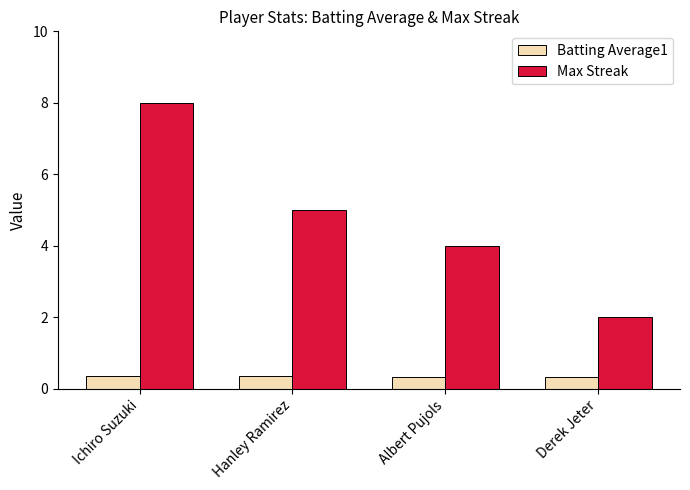

Which category has the highest value across all series?

Ichiro Suzuki